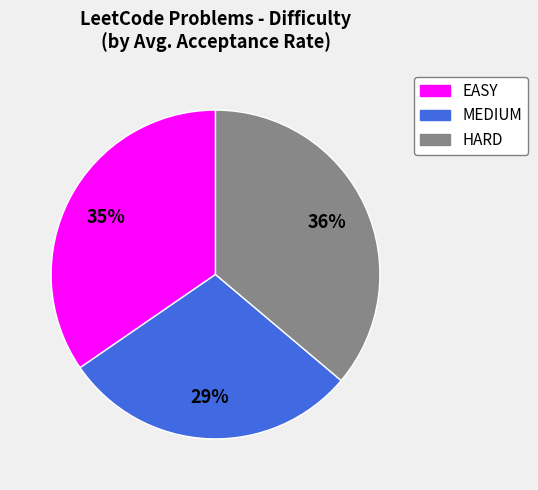

Do HARD and EASY together represent more than half of the pie?

Yes